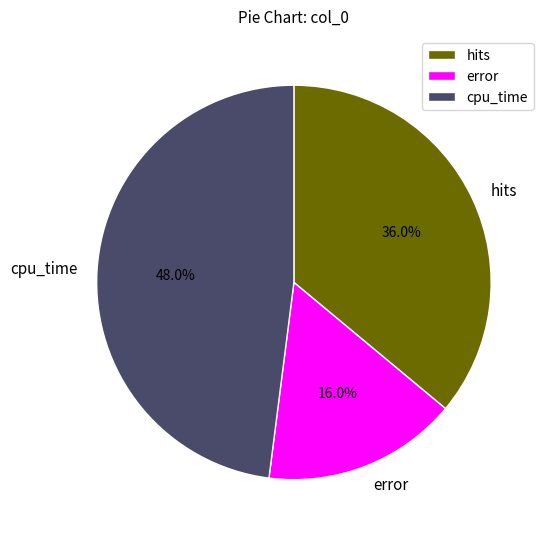

What percentage is the hits slice, to the nearest percent?

36%